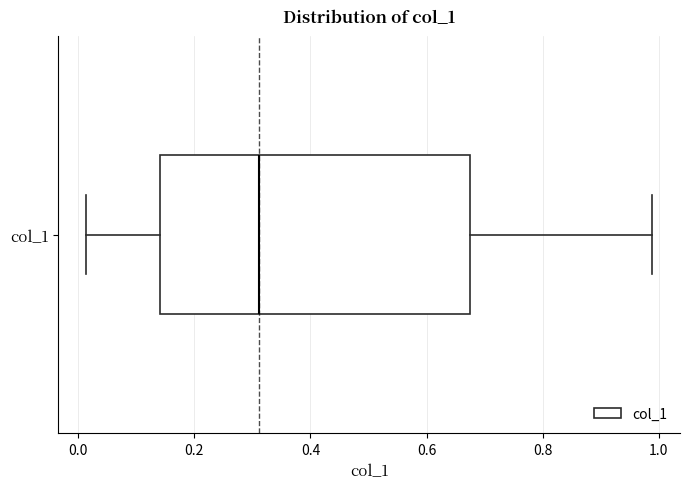

Read this box plot against the x-axis: the position of the median line, the range covered by the box, and the ends of both whiskers. The values are not printed on the chart, so give them approximately, as read against the axis.

median 0.32, box 0.14 to 0.68, whiskers 0.02 to 0.98